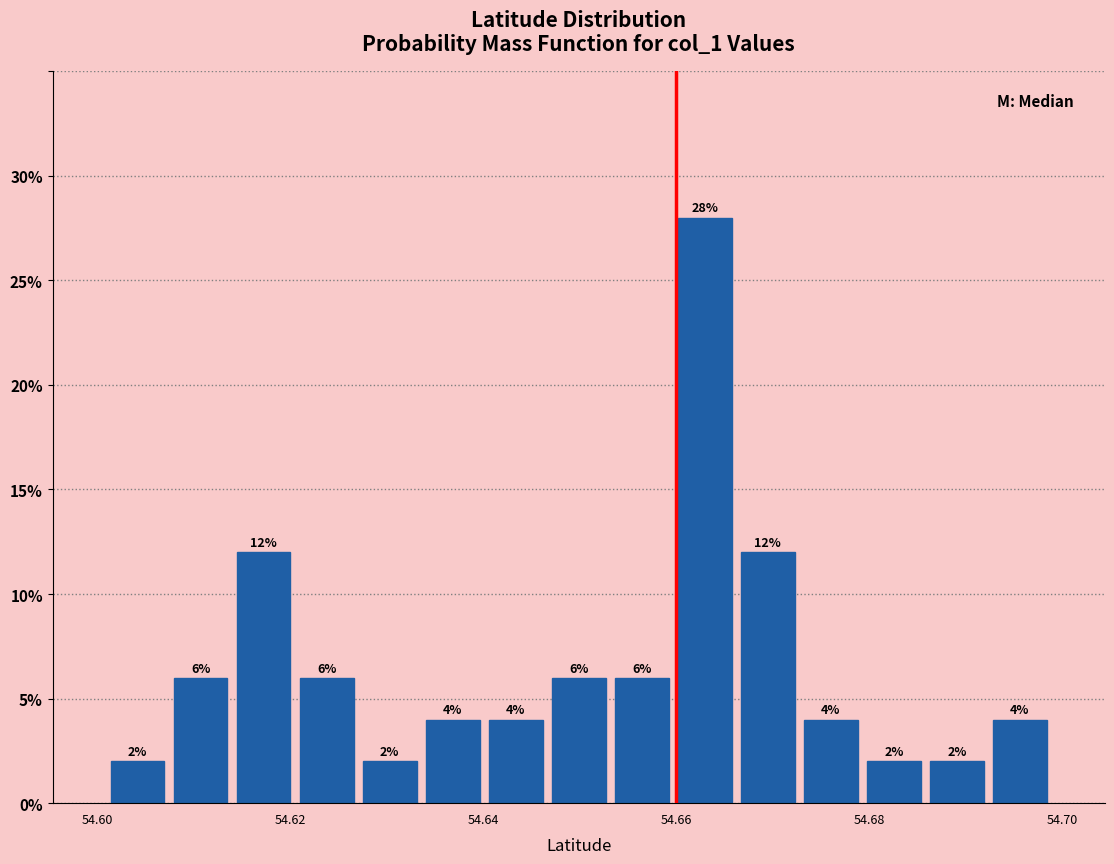

Read against the x-axis, roughly where is the centre of the tallest bar?

54.662